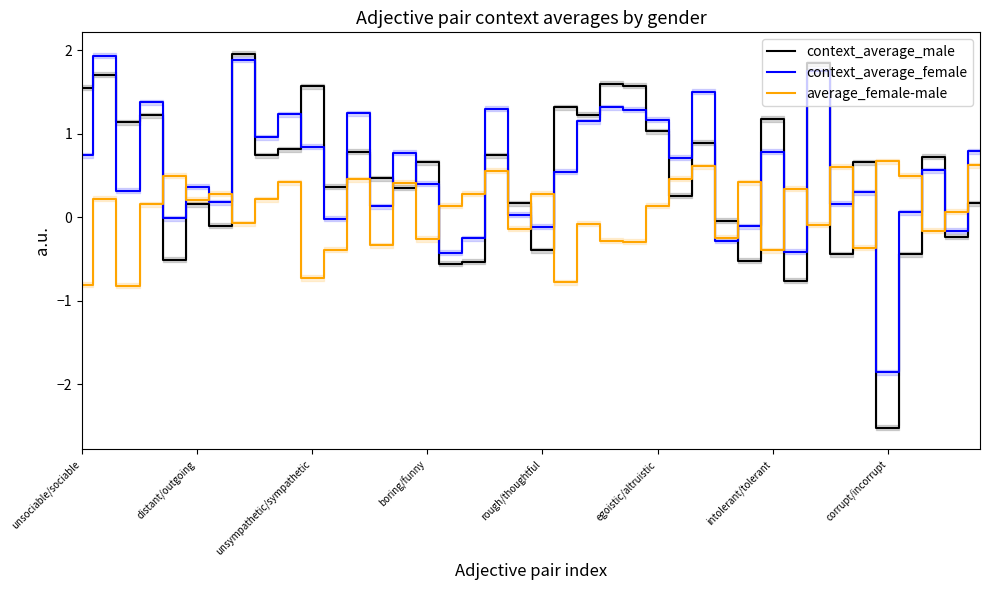

True or false: context_average_male has a value of -2.5 at corrupt/incorrupt.

True